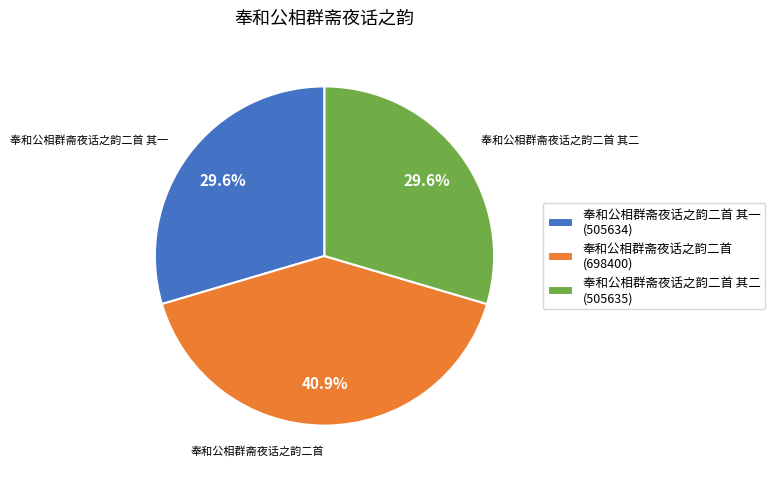

Which slice is the largest?

奉和公相群斋夜话之韵二首